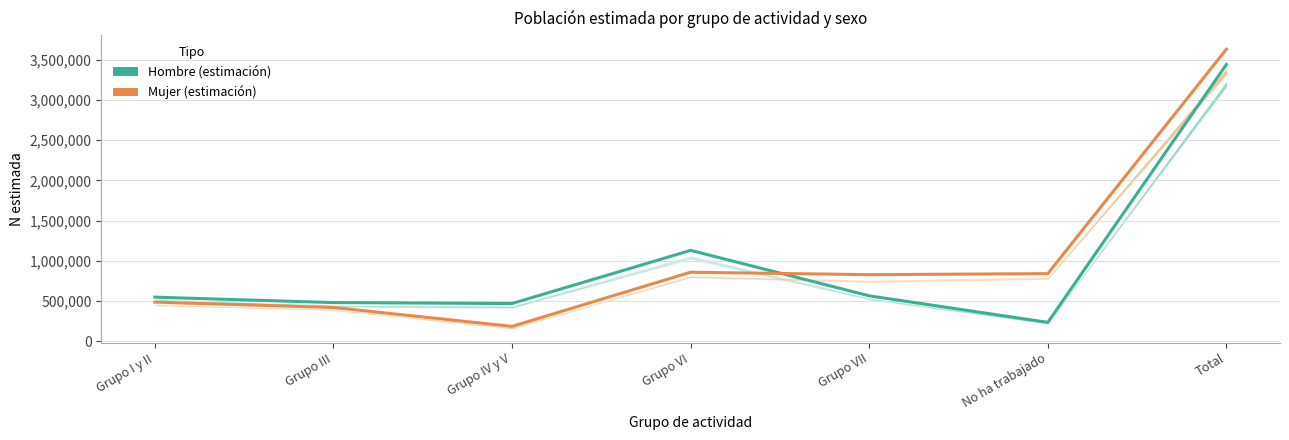

Which label corresponds to the largest value in the chart?

Total